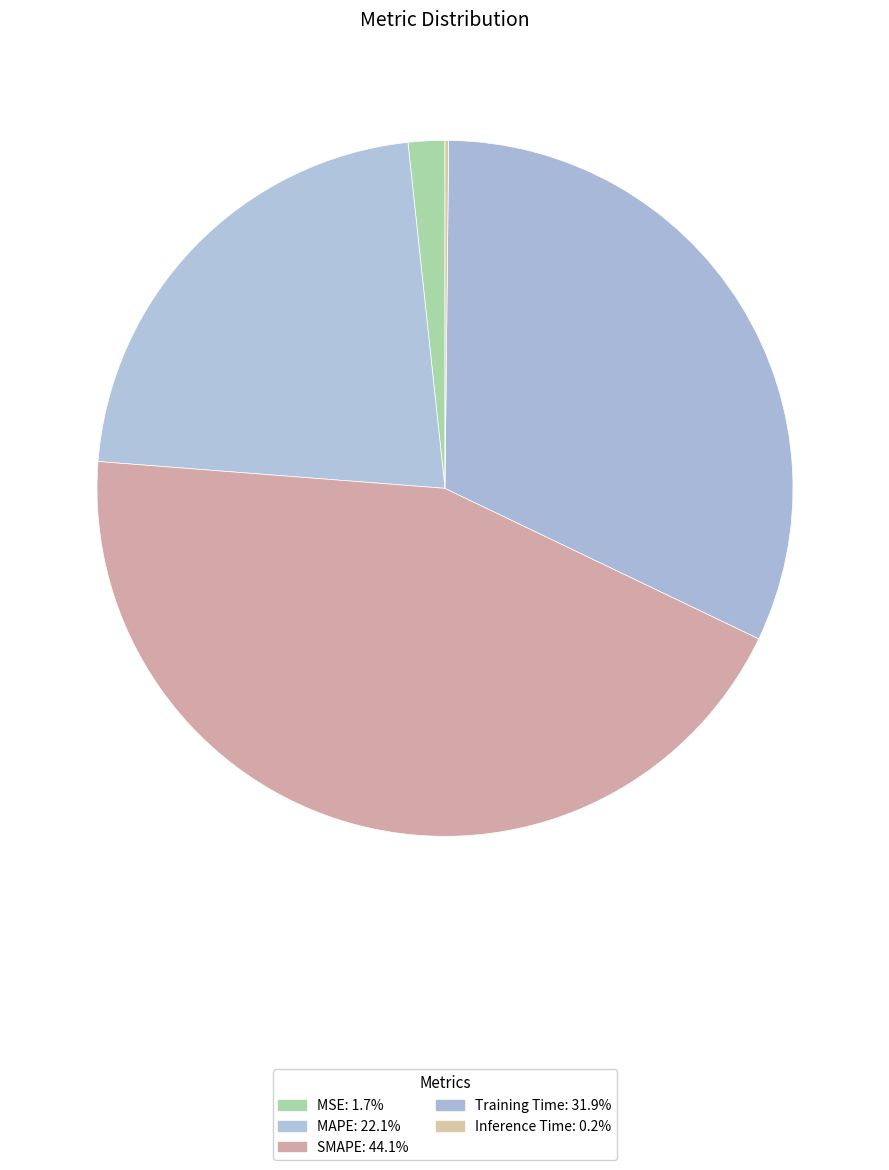

Between MSE and Inference Time, which is larger?

MSE